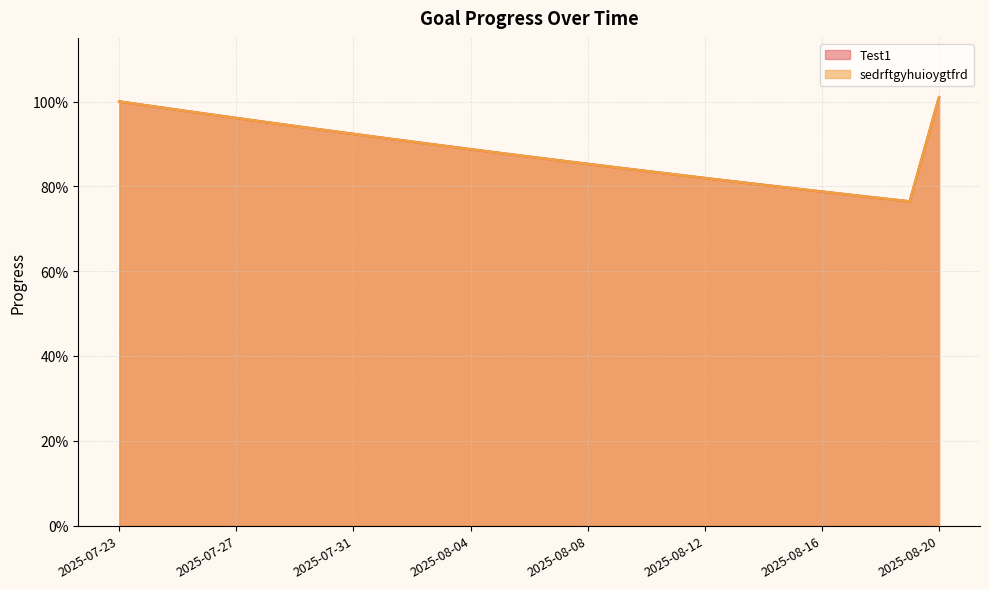

Does the chart have visible grid lines?

Yes